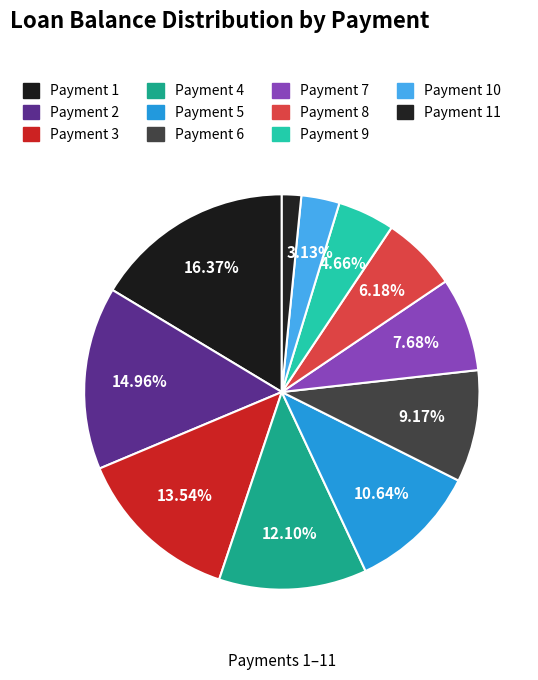

How many segments does this pie chart have?

11